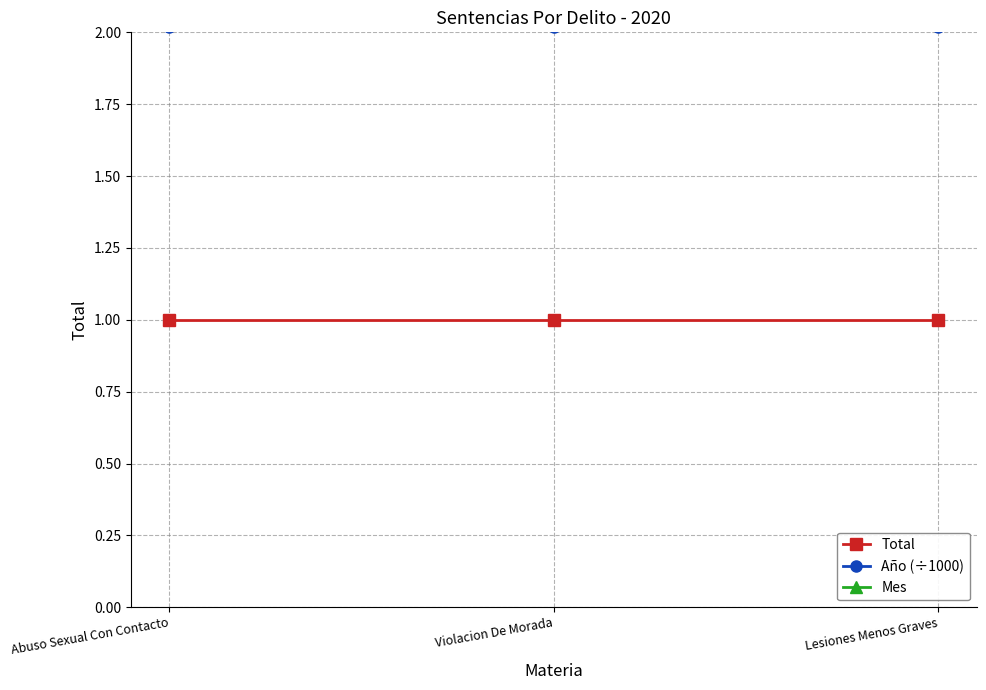

The value of Año (÷1000) at Violacion De Morada is 2.0. True or false?

True